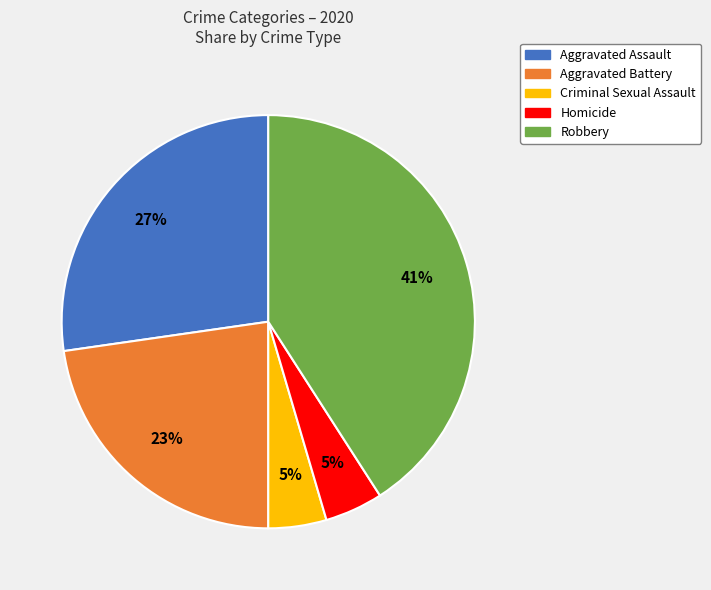

To the nearest percent, what is the difference between the Aggravated Battery and Robbery slice percentages?

18%